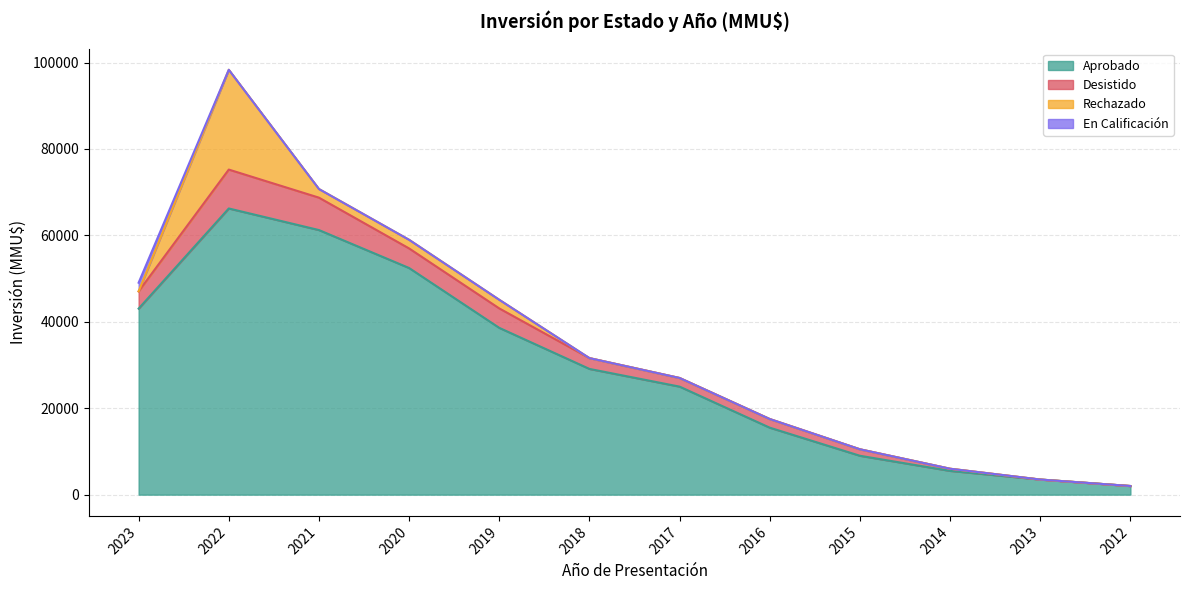

At which label is Aprobado closest to 34115?

2019